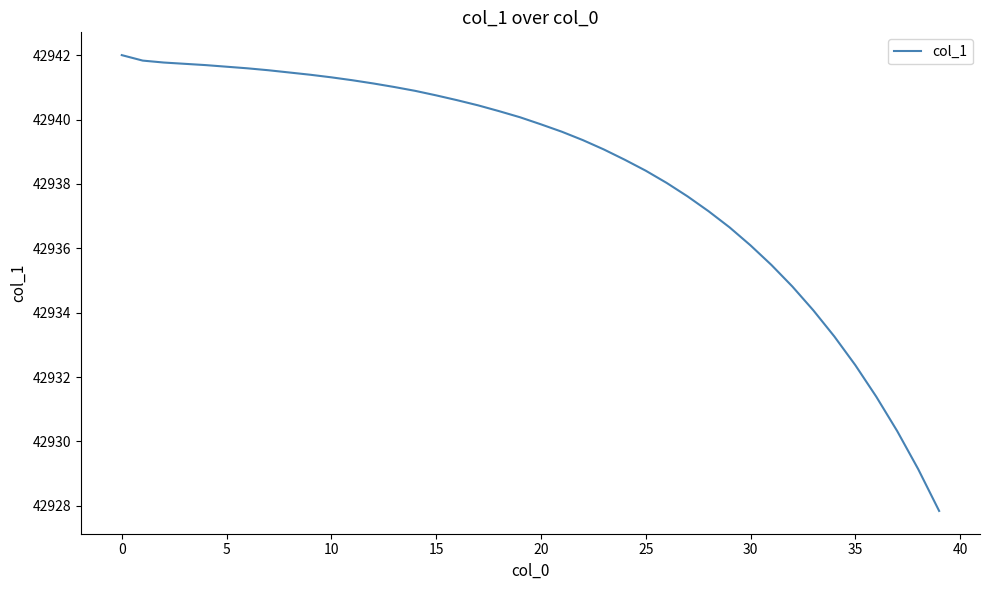

What is the difference between the maximum and minimum values?

14.2